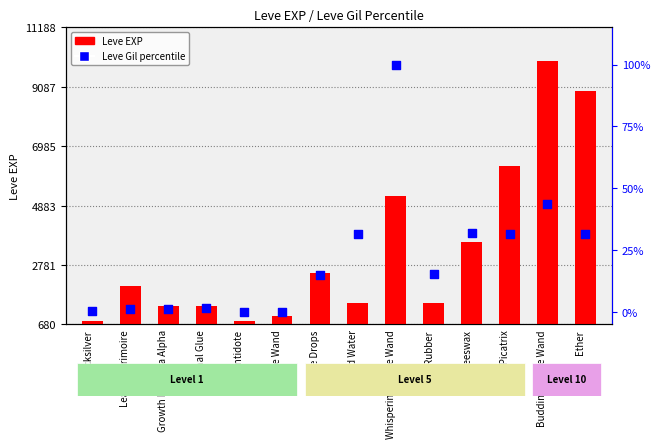

Which series contains the lowest Y value?

Leve Gil percentile